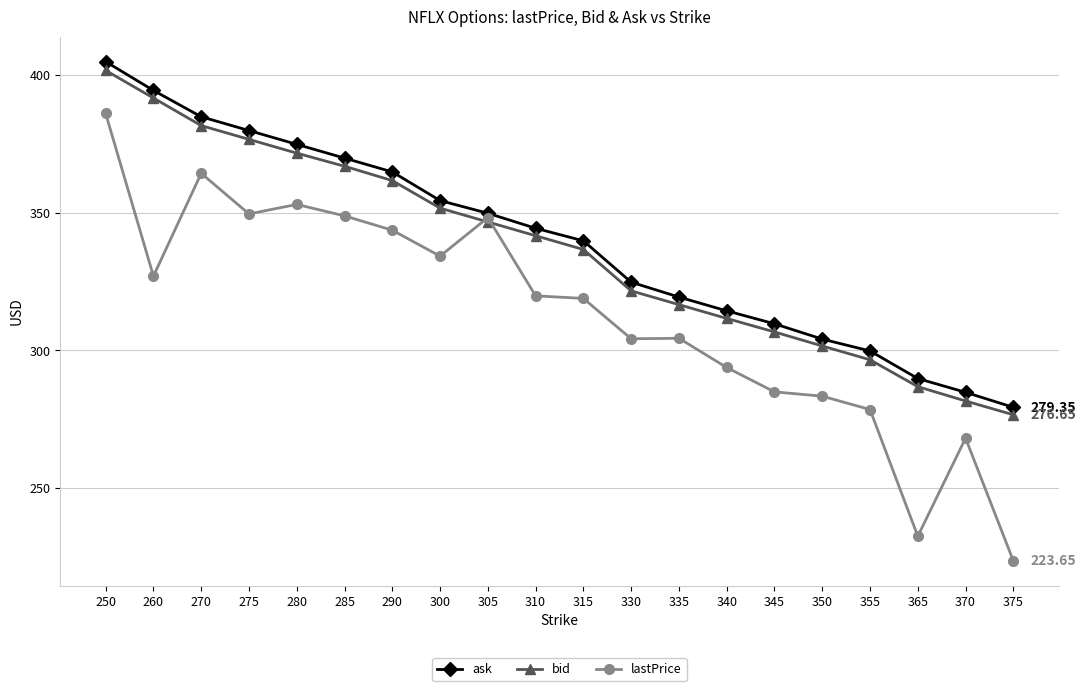

Where does the ask series first go above 344?

250